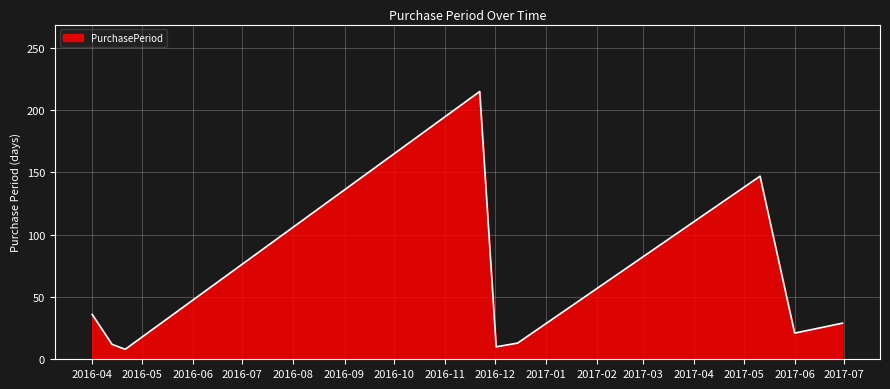

What is the smallest value displayed?

8